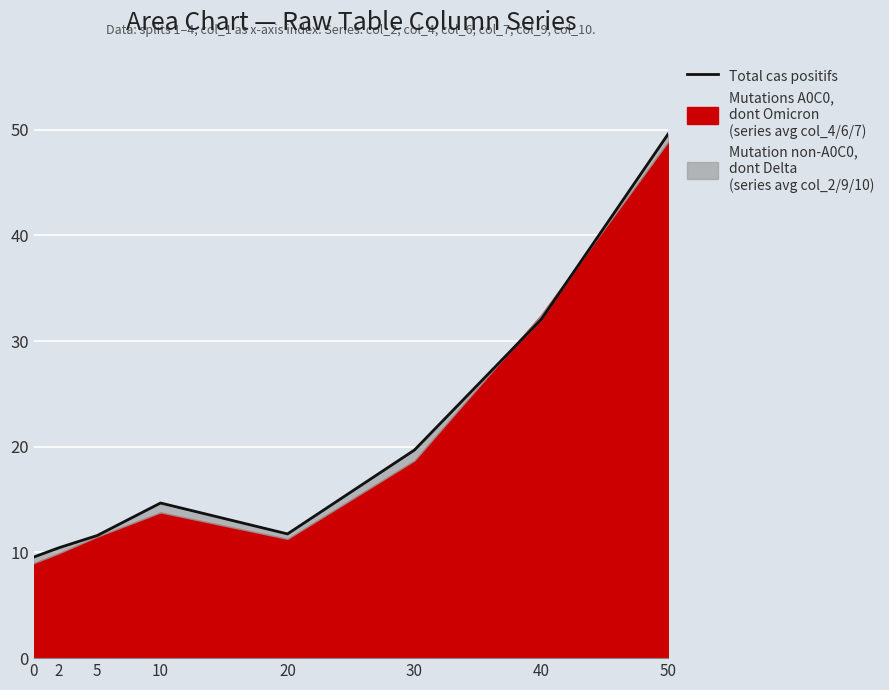

Which label corresponds to the largest value in the chart?

50